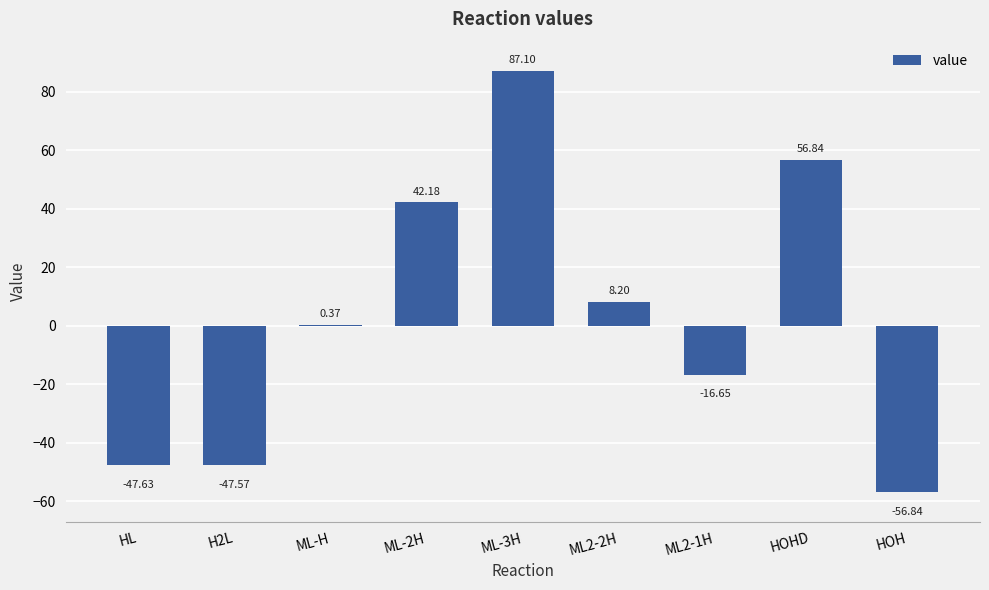

At which label is the value closest to 15?

ML2-2H